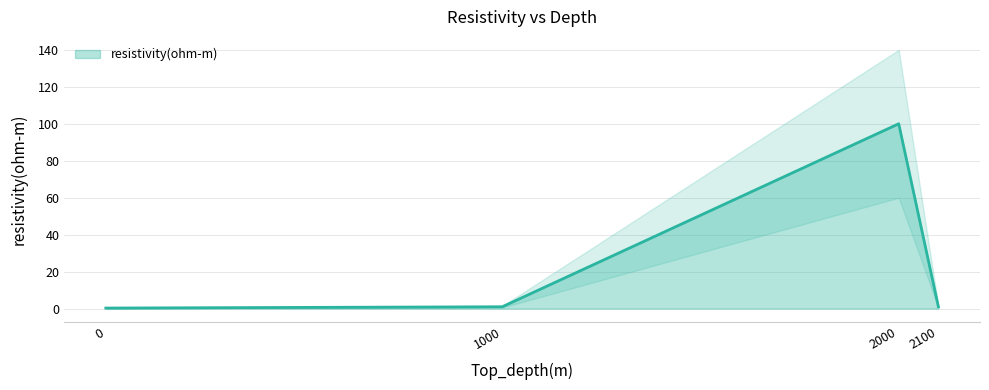

What is the smallest value displayed?

0.3